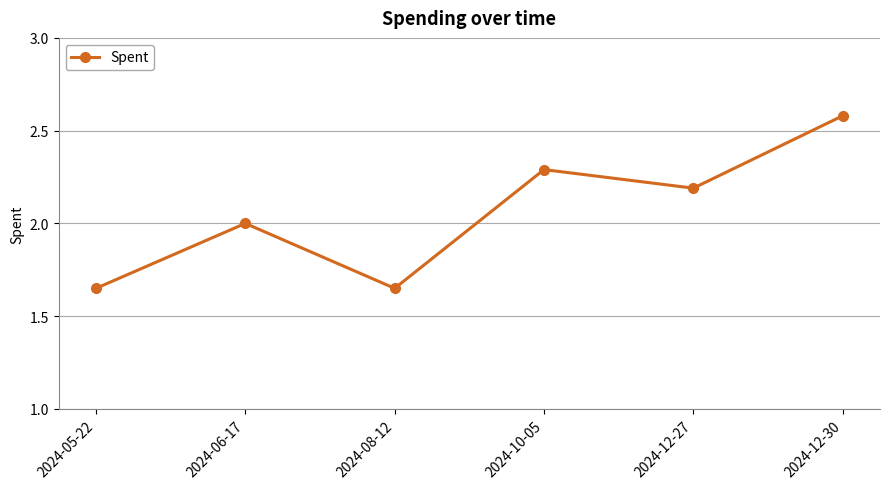

Where is the first local maximum?

2024-06-17